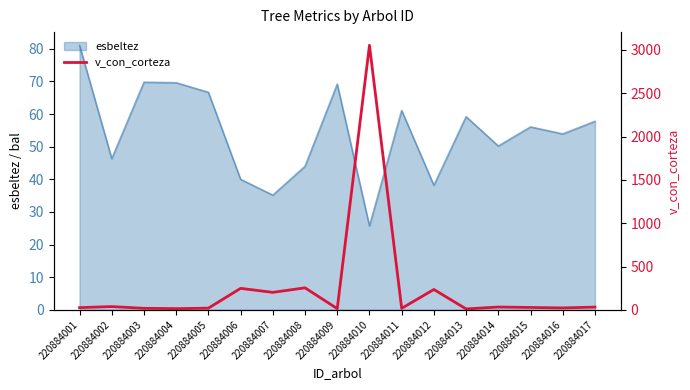

Does the chart display data point markers on the line(s)?

No